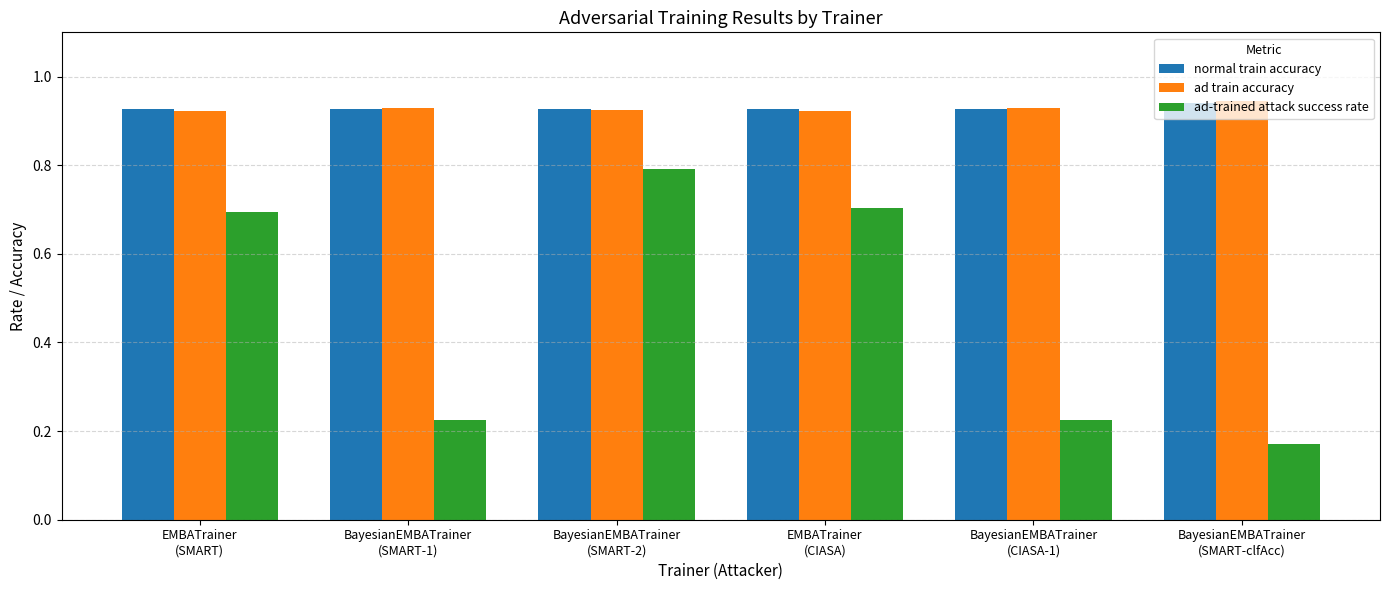

What is the difference between the maximum and minimum values in the ad-trained attack success rate series?

0.6